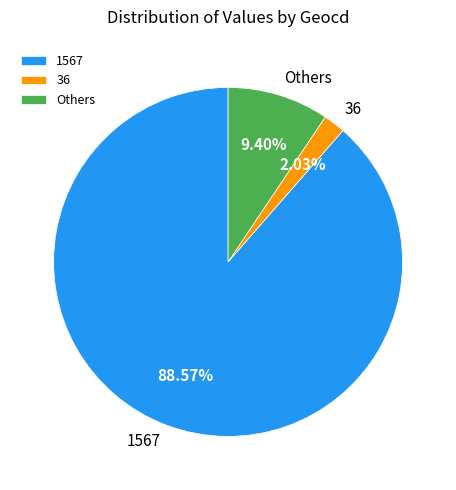

Between Others and 1567, which is larger?

1567